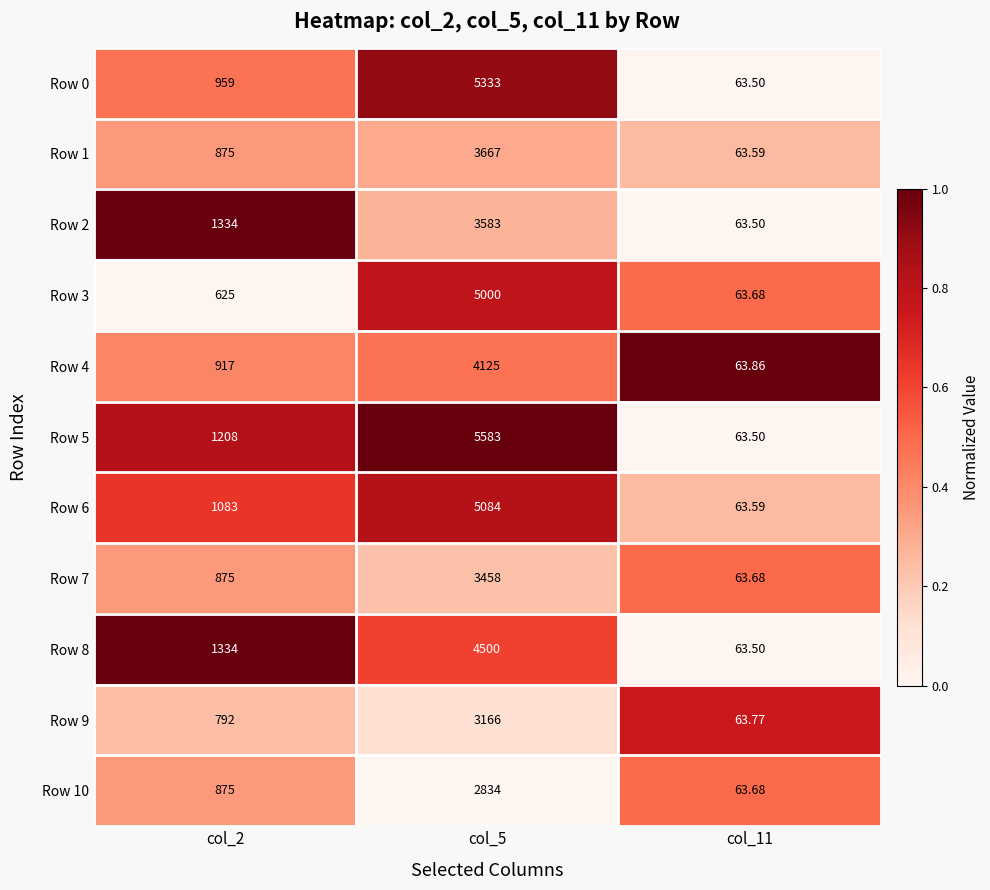

What is the total value across all series at col_2?

10877.0